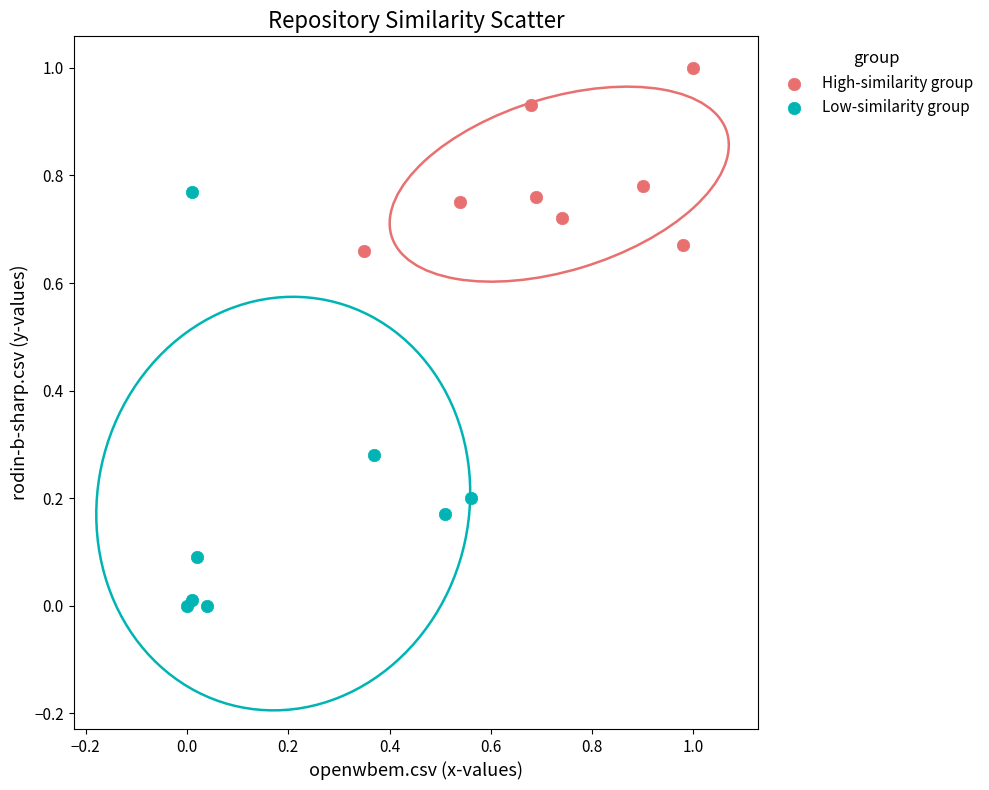

Which series contains the lowest Y value?

Low-similarity group